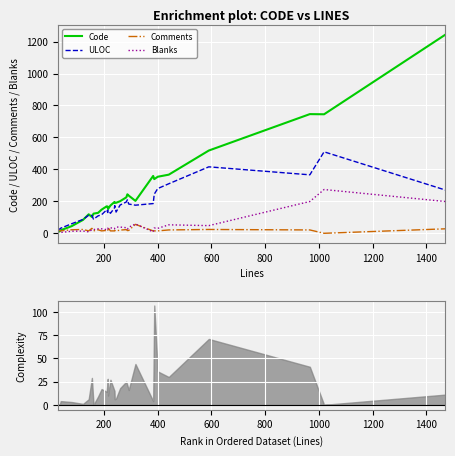

Count the number of categories in the chart.

31